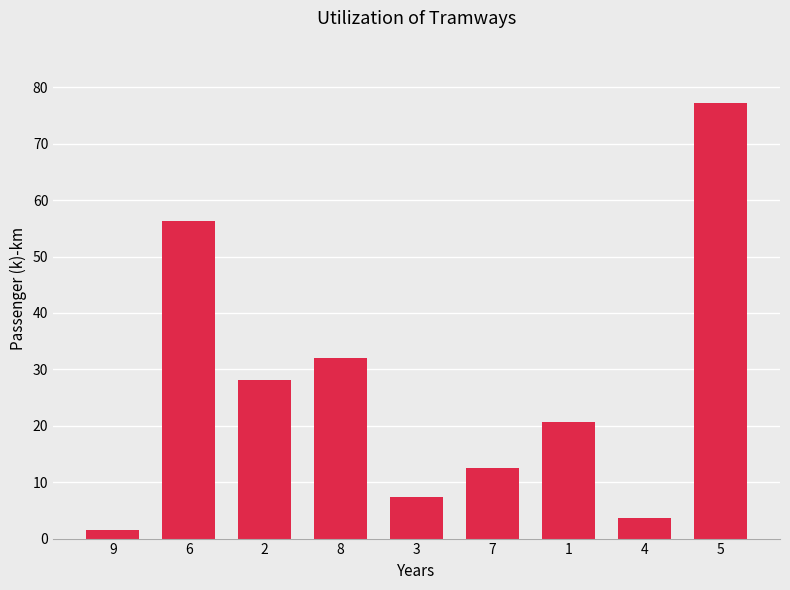

Are the bars grouped side by side (vs. stacked)?

No